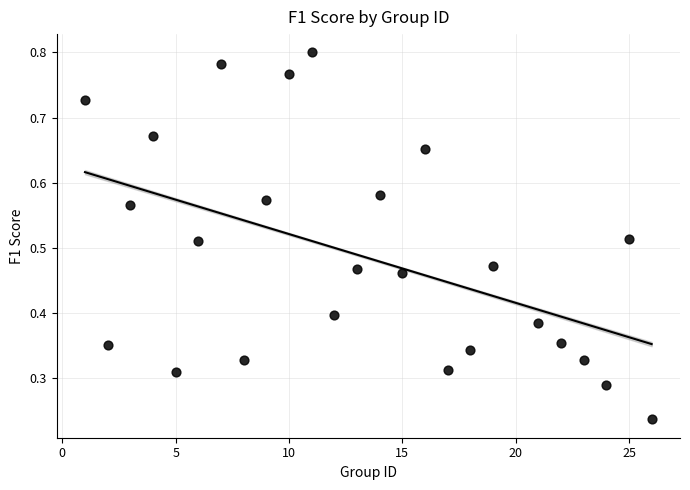

What is the range of X values (max minus min)?

25.0